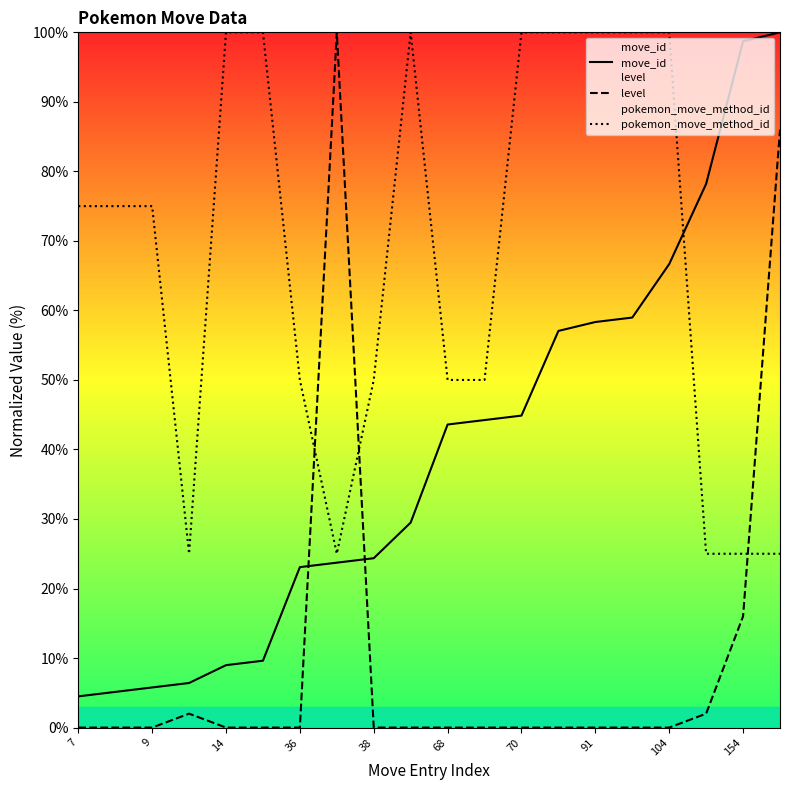

What is the minimum value for move_id?

4.5